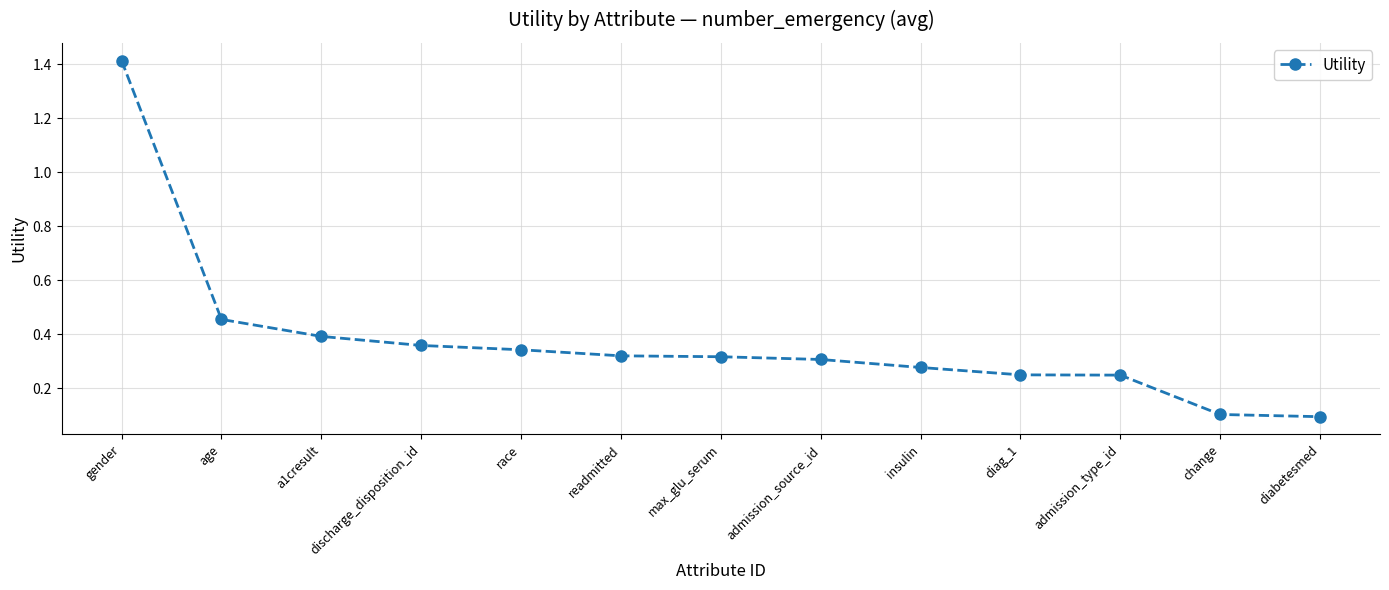

What position from the left is max_glu_serum?

7